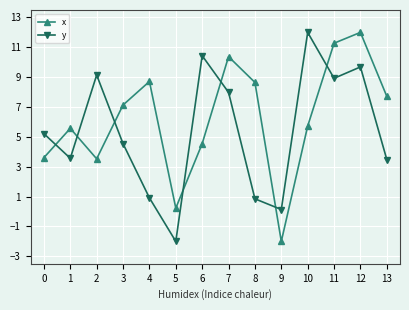

What is the sum of all y values?

74.9